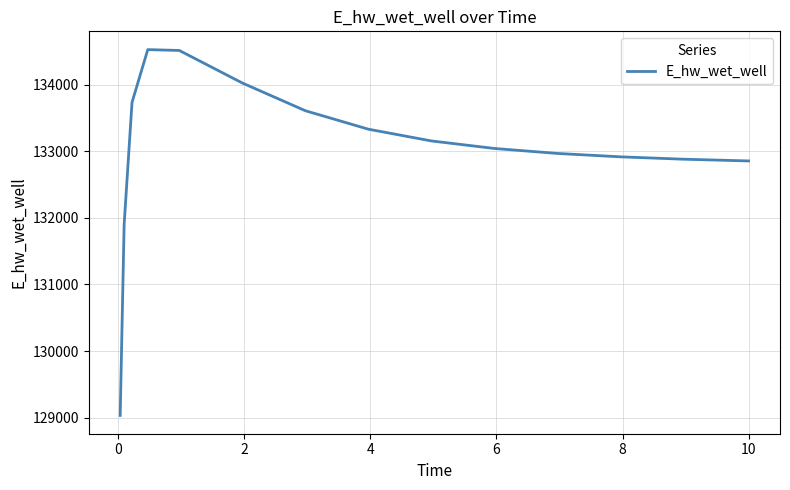

What is the smallest value displayed?

129032.5